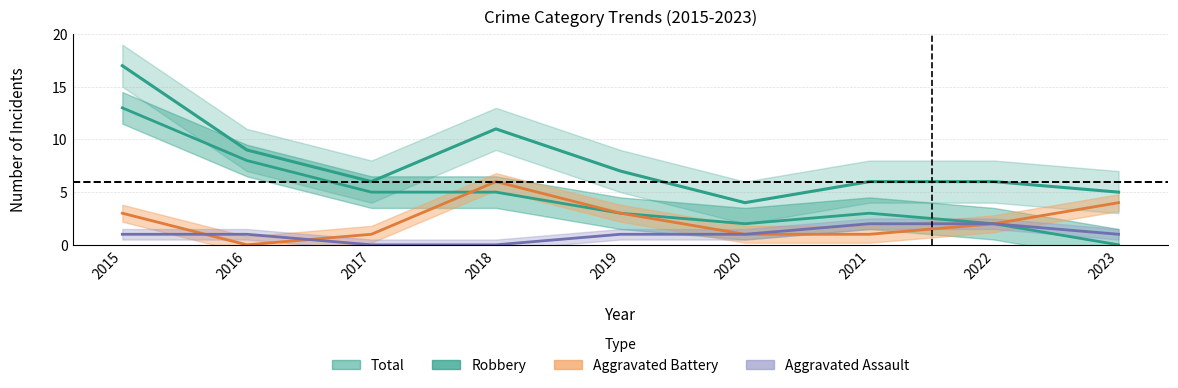

True or false: Aggravated Battery and Total cross at least once.

False